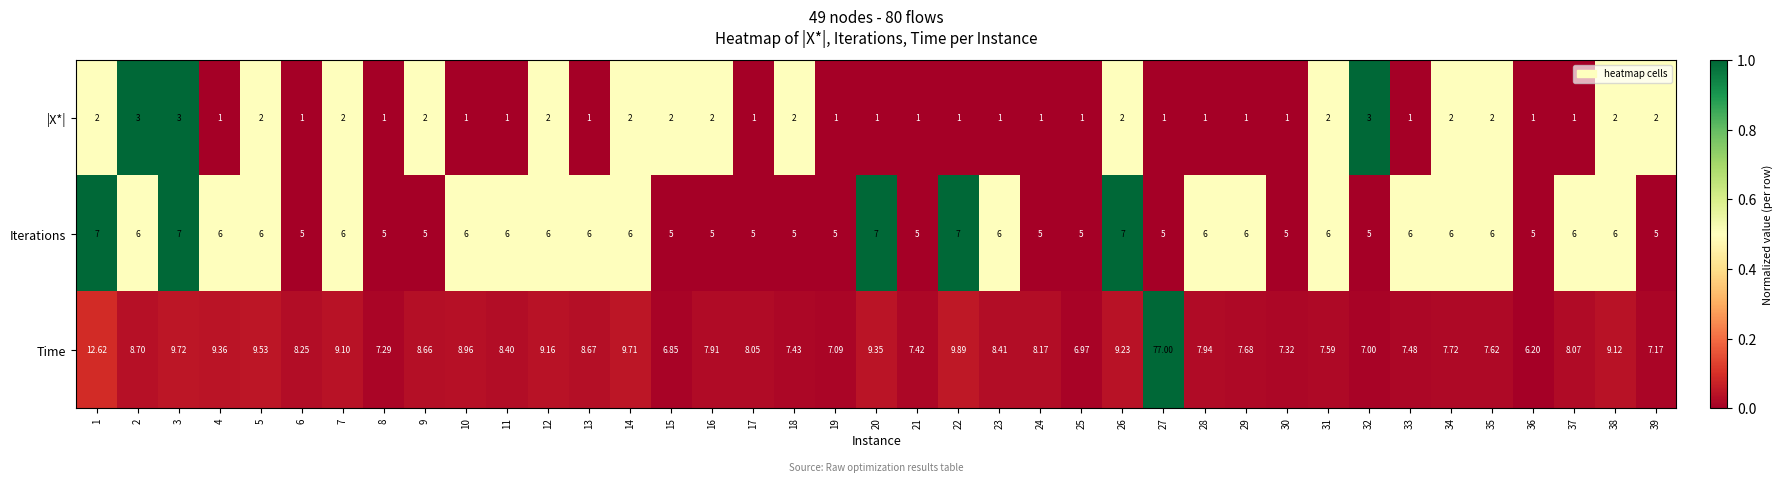

Which series has the largest total across all categories?

Time